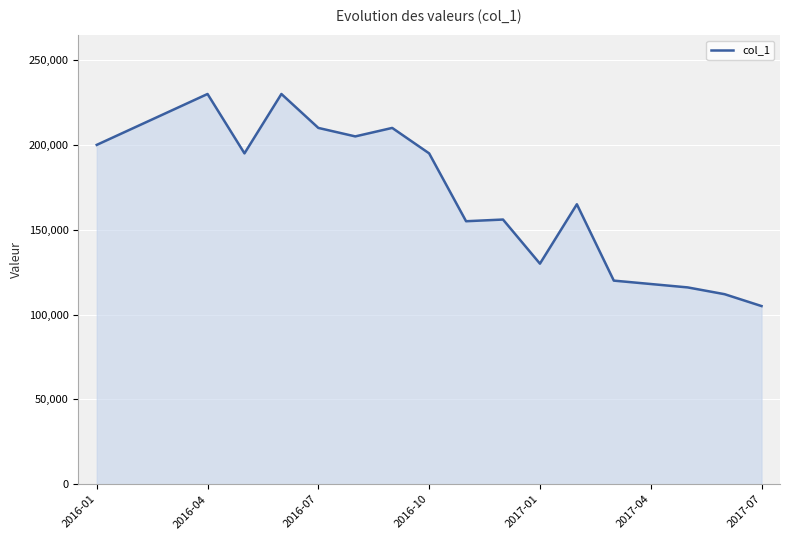

What is the difference between the maximum and minimum values?

125000